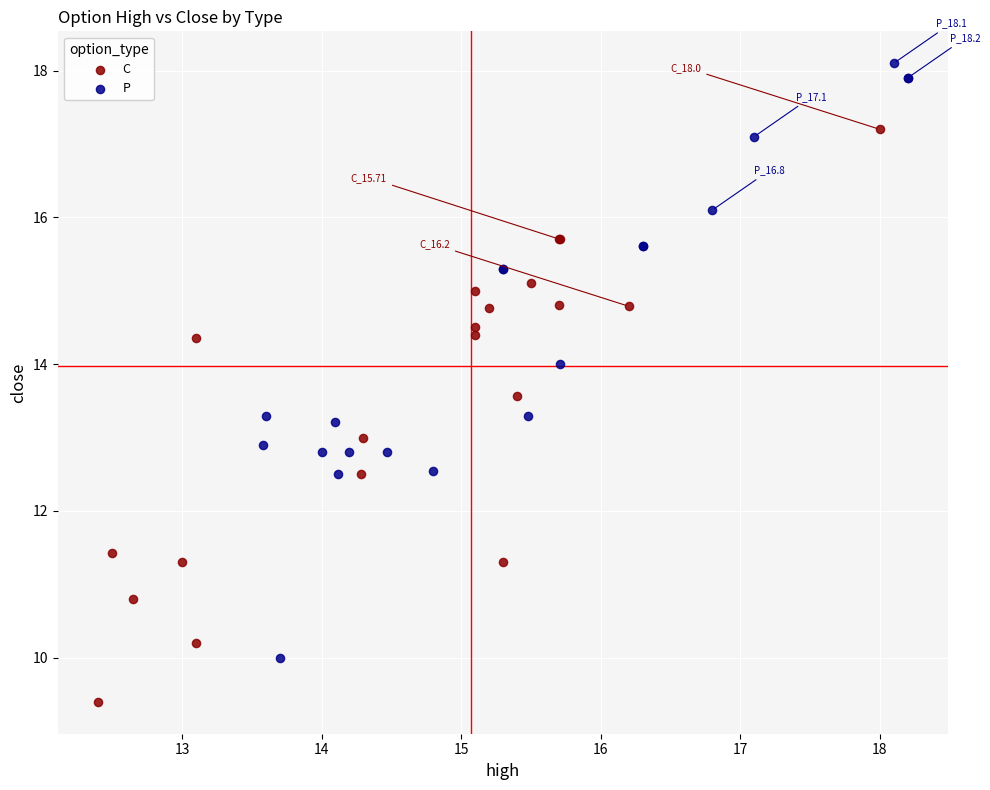

Which series reaches the minimum Y coordinate?

C